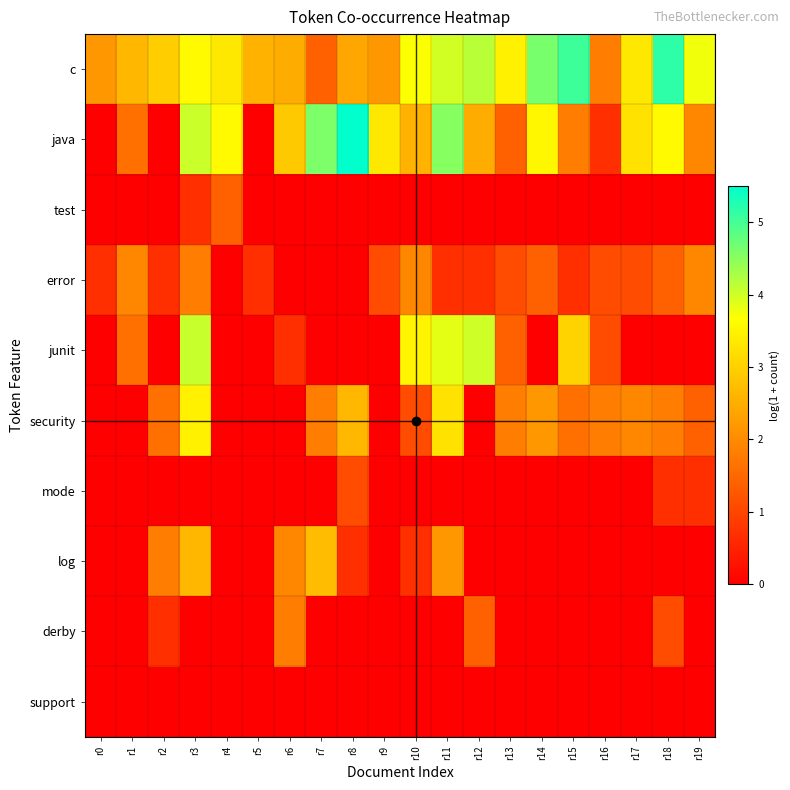

Which series has the widest spread of values?

java